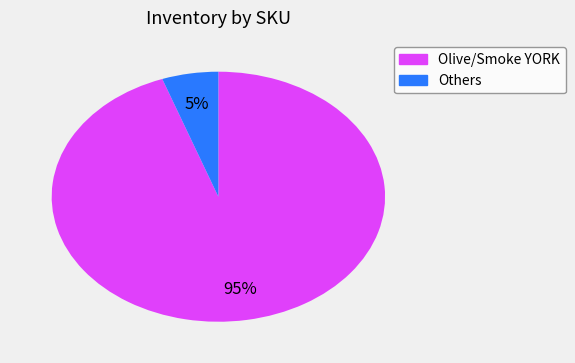

To the nearest percent, what is the average slice percentage?

50%